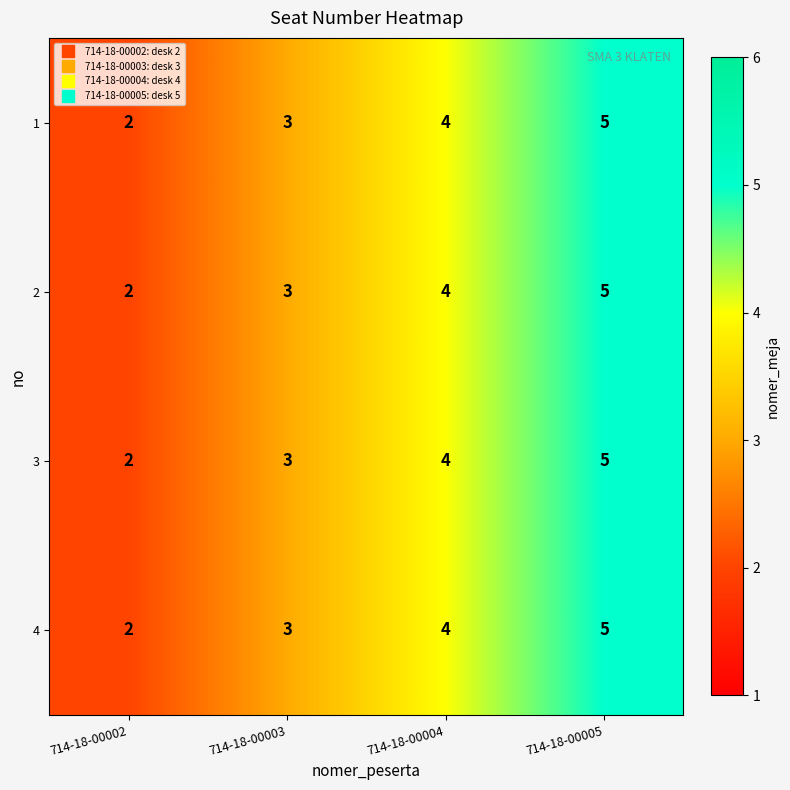

Rank the categories by 3 value from highest to lowest.

714-18-00005, 714-18-00004, 714-18-00003, 714-18-00002